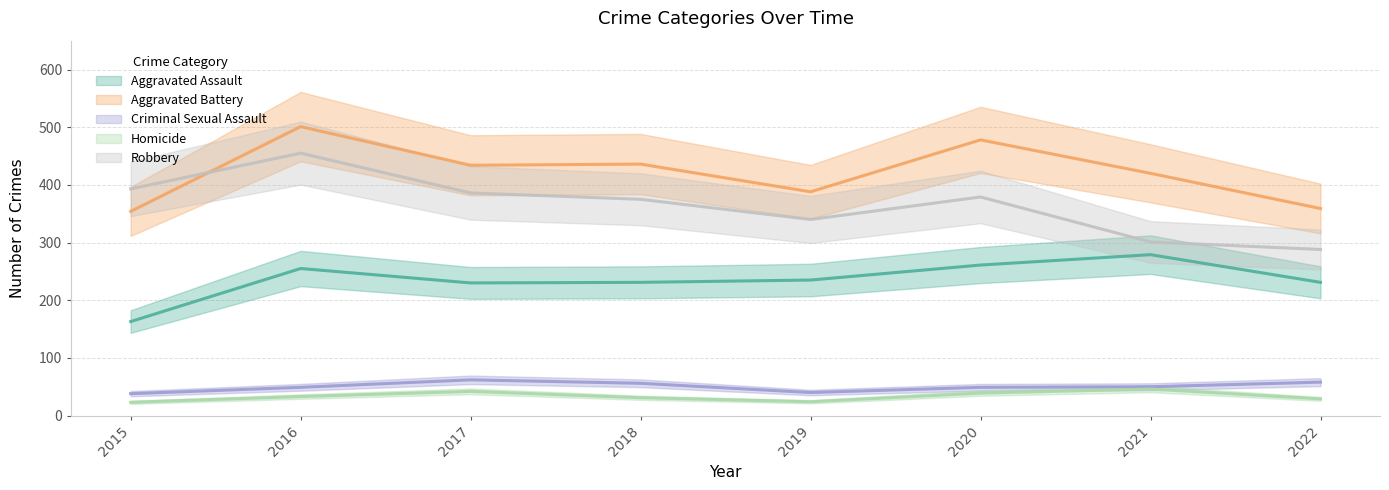

What is the sum of all Robbery values?

2917